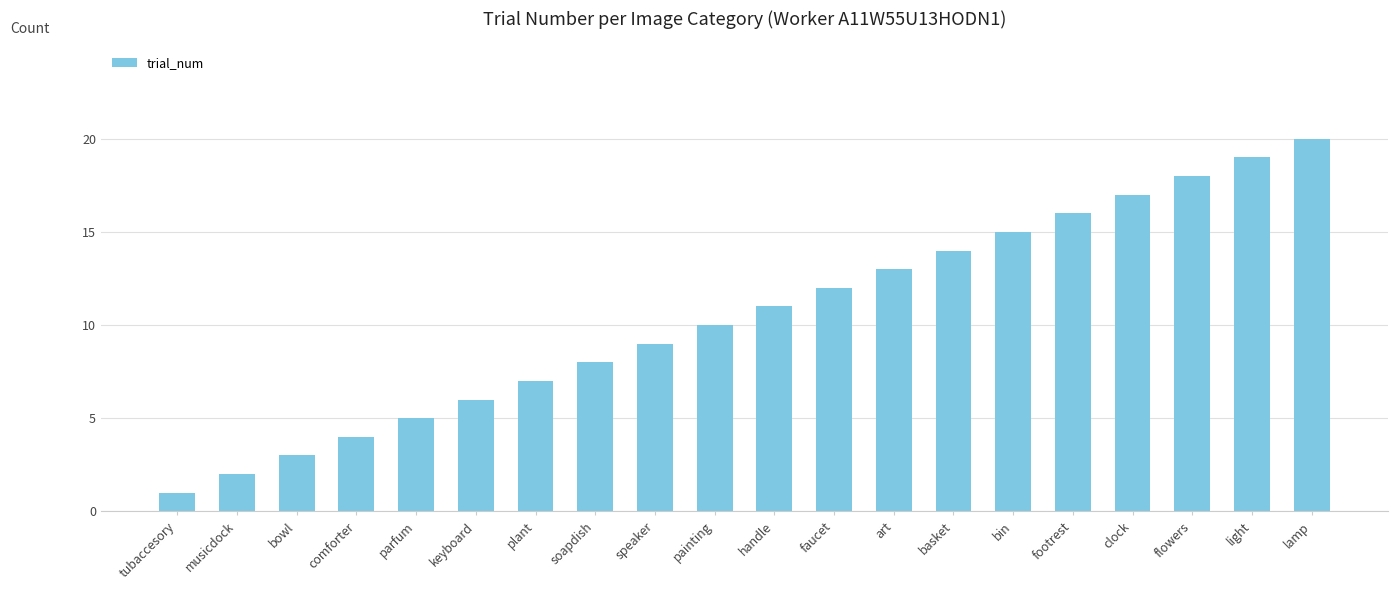

What is the value of the 17th bar from the left?

17